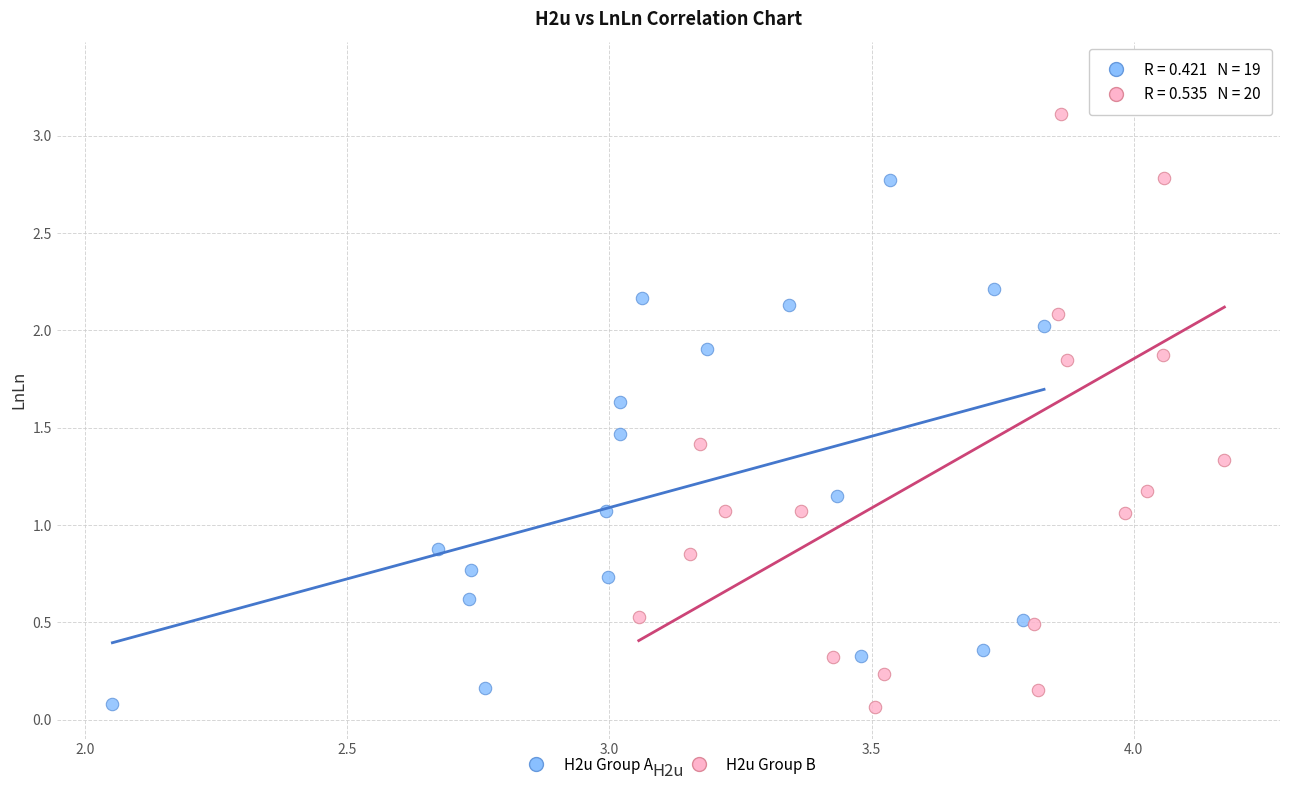

Which series has the largest Y range (max minus min)?

H2u Group B